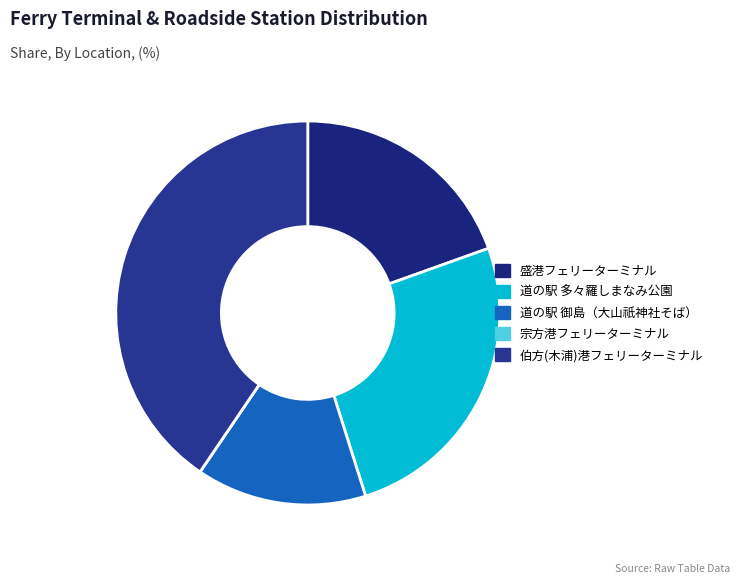

Rank the categories by value from highest to lowest.

伯方(木浦)港フェリーターミナル, 道の駅 多々羅しまなみ公園, 盛港フェリーターミナル, 道の駅 御島（大山祇神社そば）, 宗方港フェリーターミナル